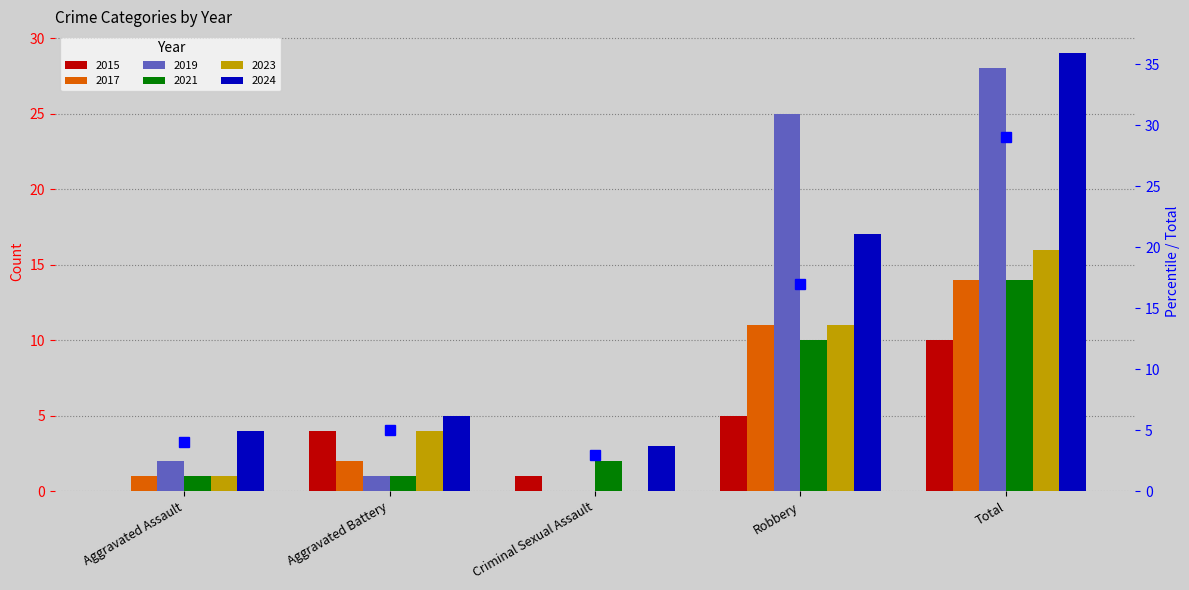

What is the difference between the second highest and minimum values?

14